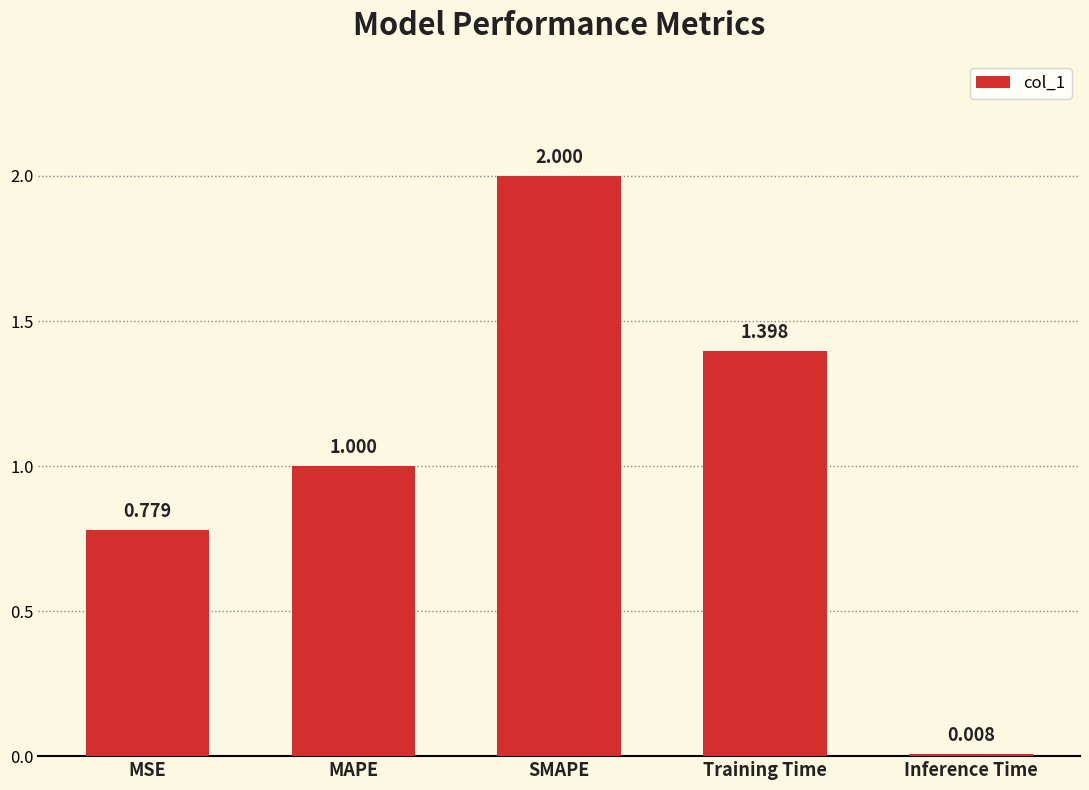

What is the label of the 1st bar from the left?

MSE